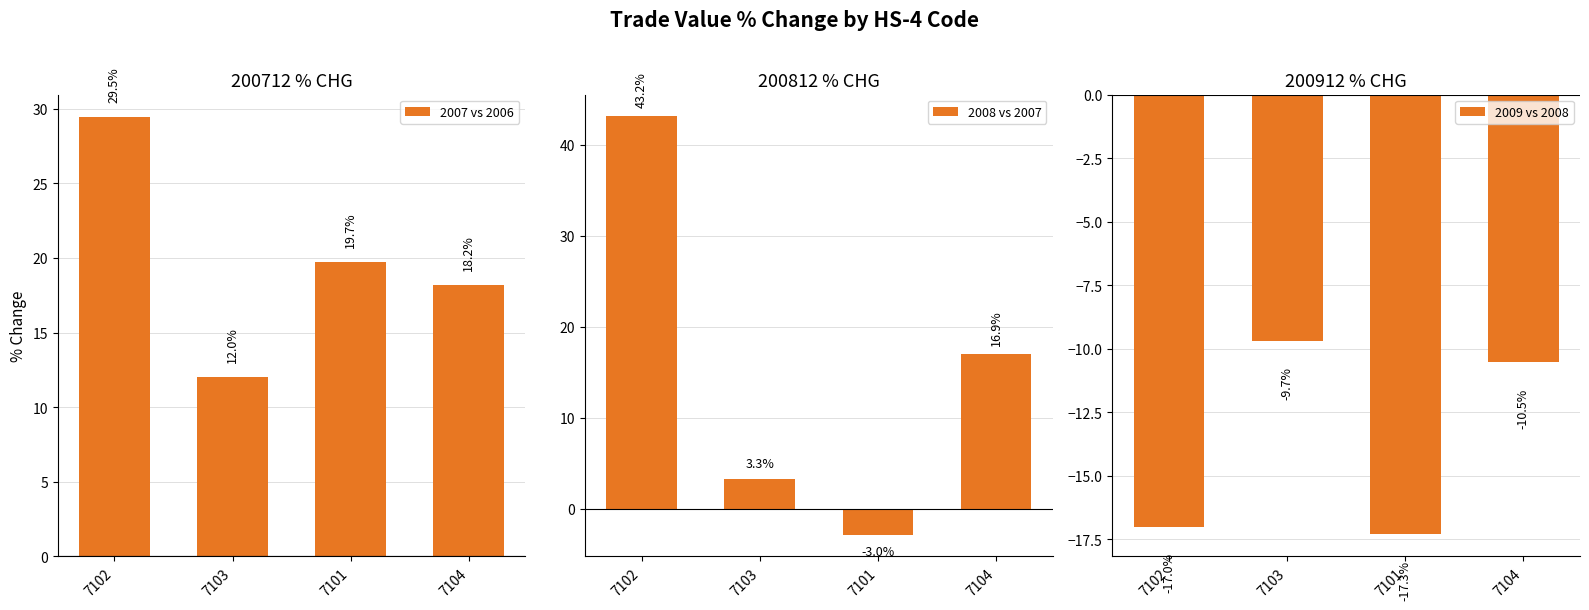

At 7103, list the series in order from smallest to largest.

200912 % CHG, 200812 % CHG, 200712 % CHG